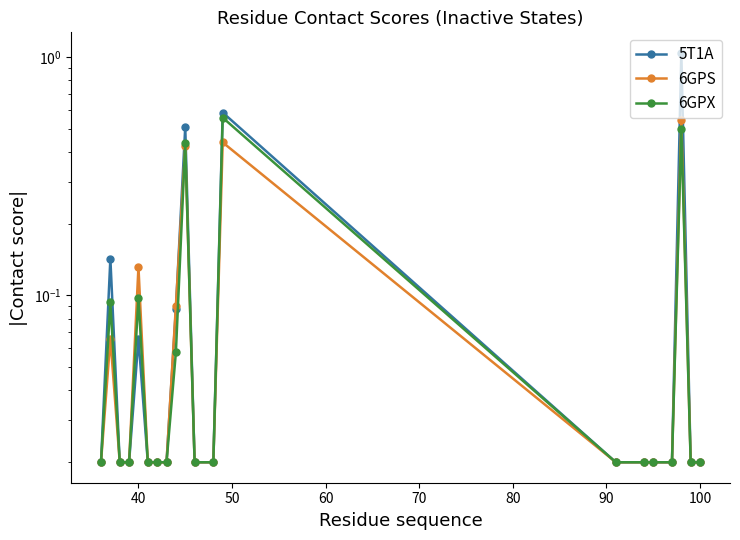

Where is the first local maximum for 6GPS?

40